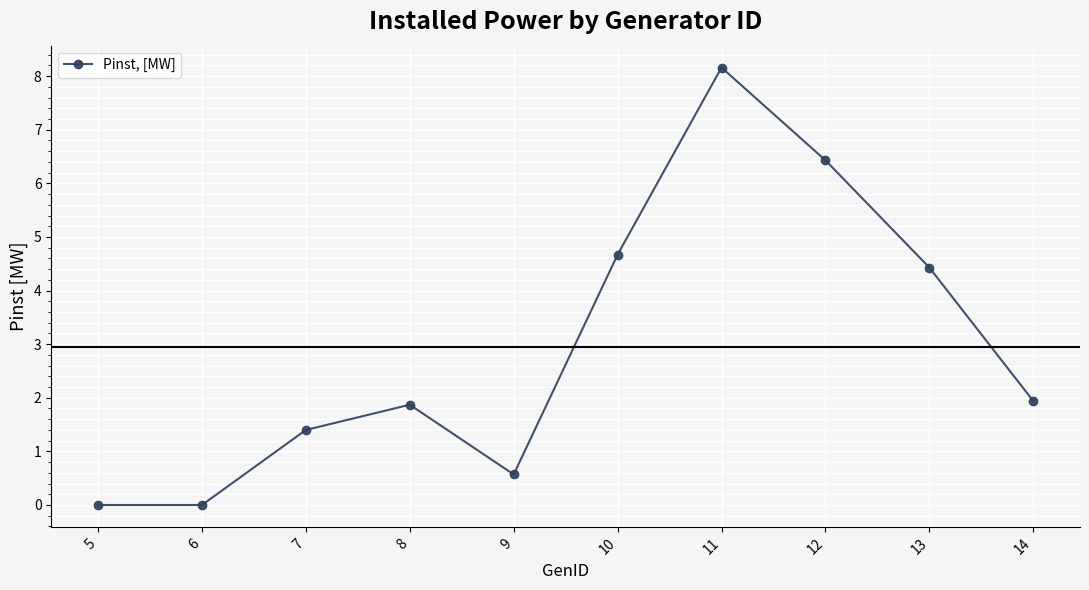

The value at 11 is 8.2. True or false?

True